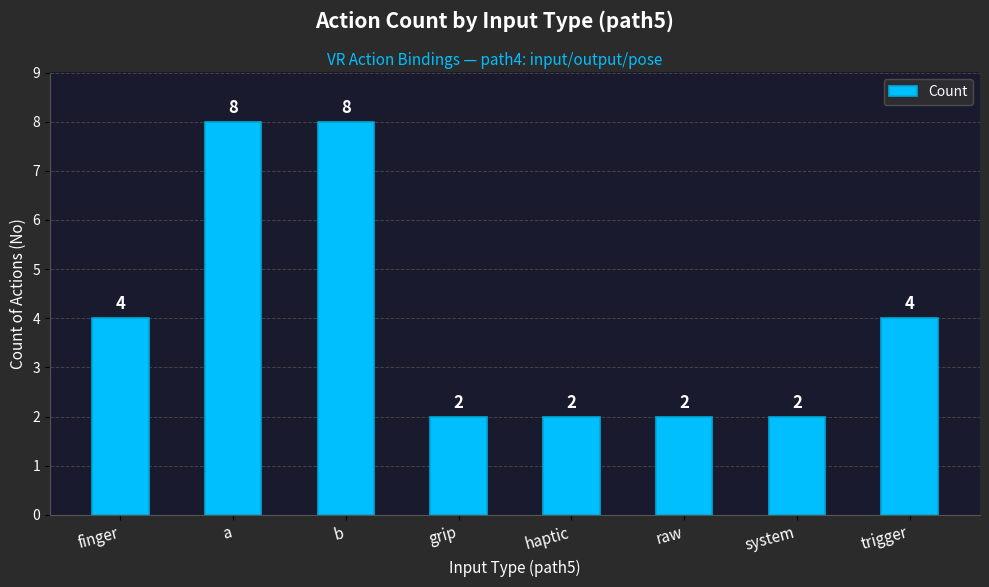

How many data points are less than 4?

4